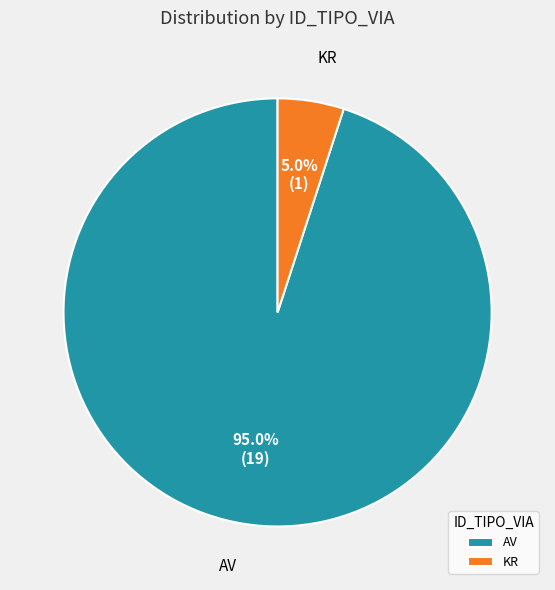

To the nearest percent, what portion does AV represent?

95%